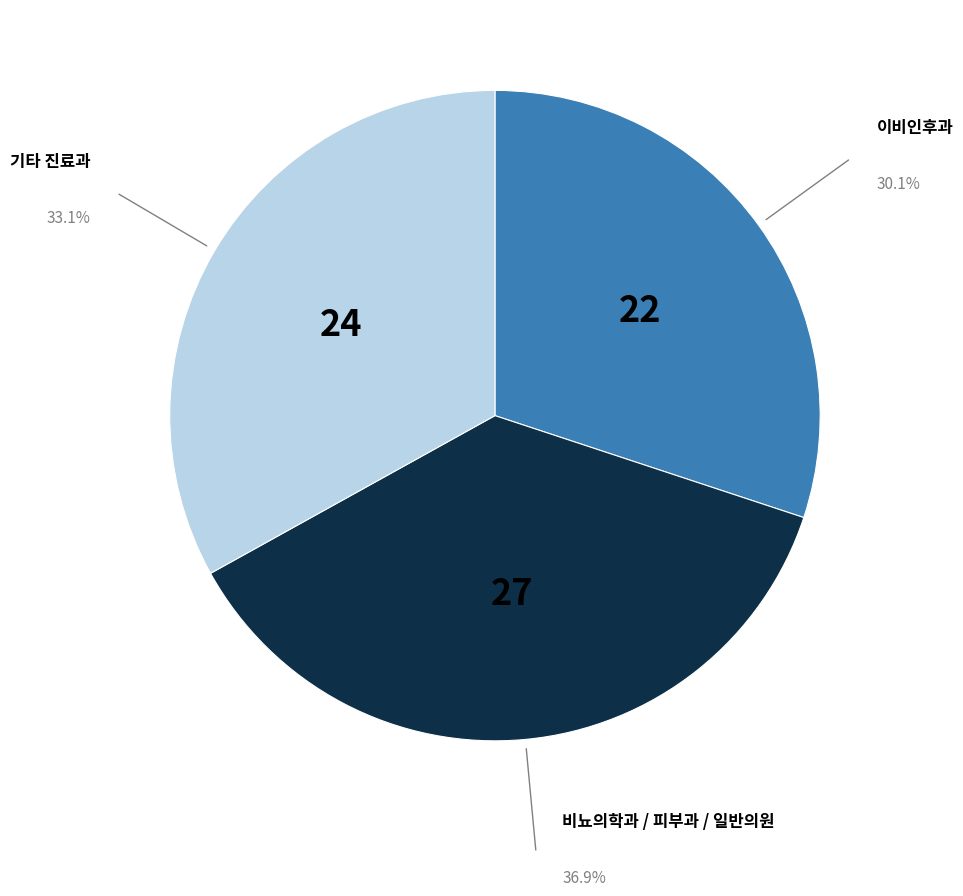

What is the smallest slice in the pie chart?

이비인후과